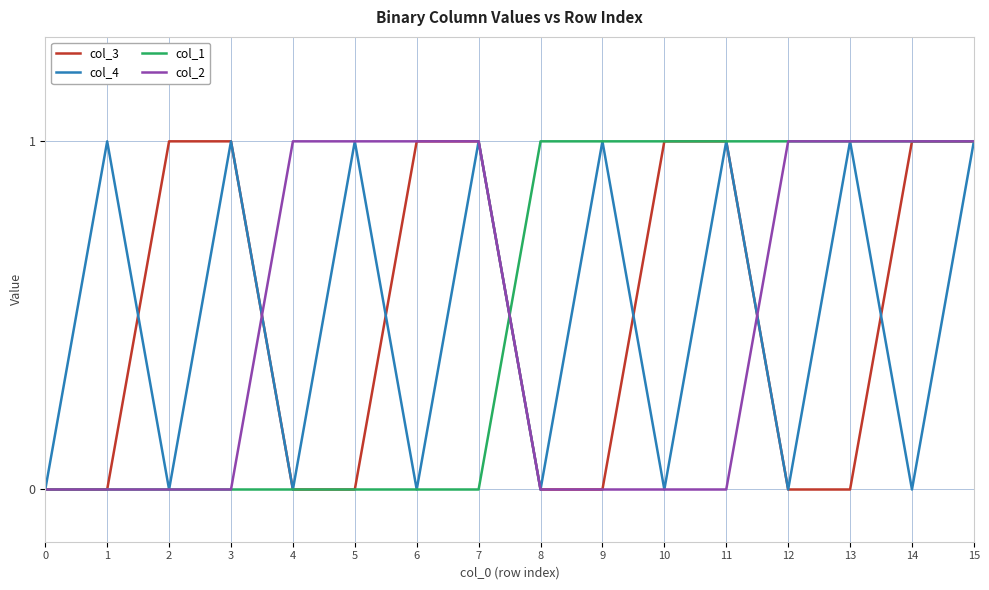

Is it true that col_3 equals 0 at 6?

False